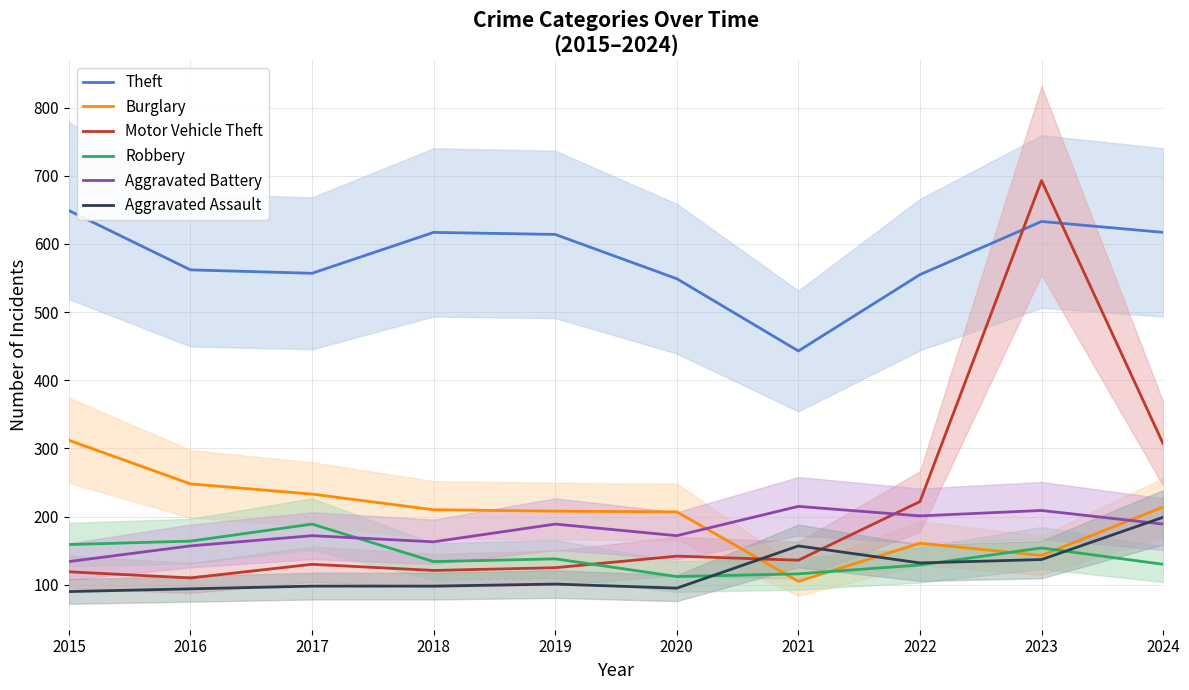

Which series changed the most between 2019 and 2022?

Motor Vehicle Theft